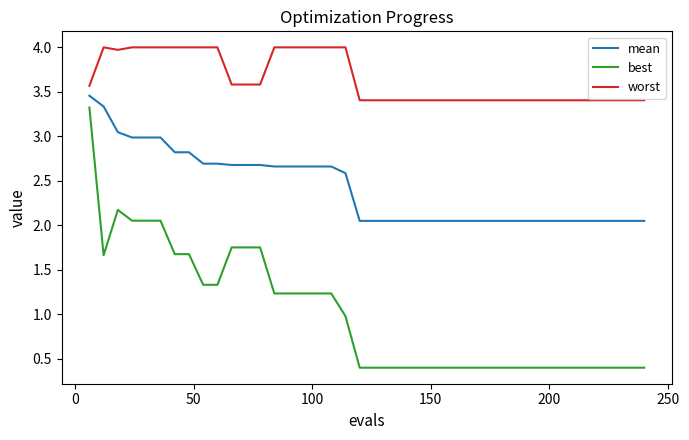

True or false: best and mean intersect in this chart.

False